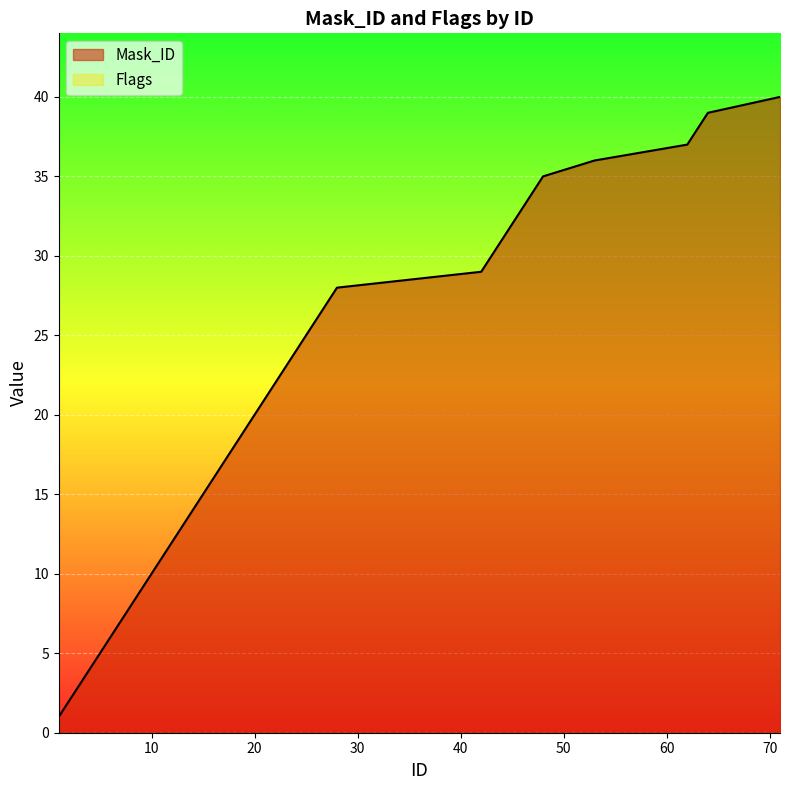

What is the sum of the Mask_ID values at 1 and 9?

10